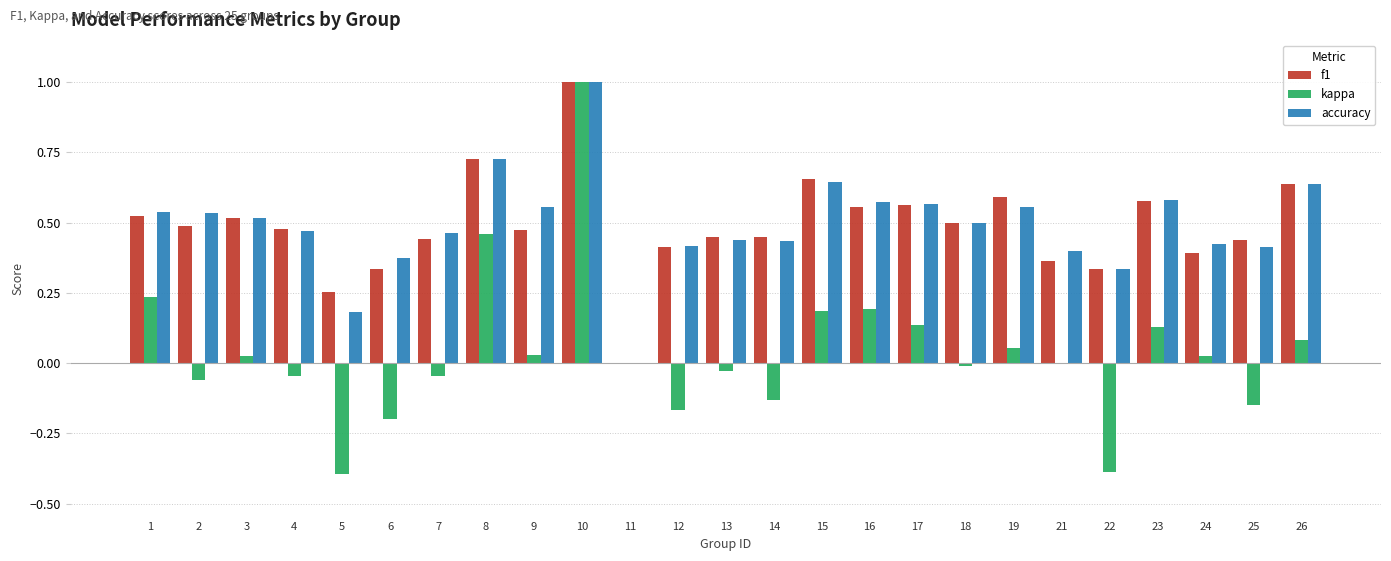

What is the total value across all series at 10?

3.0